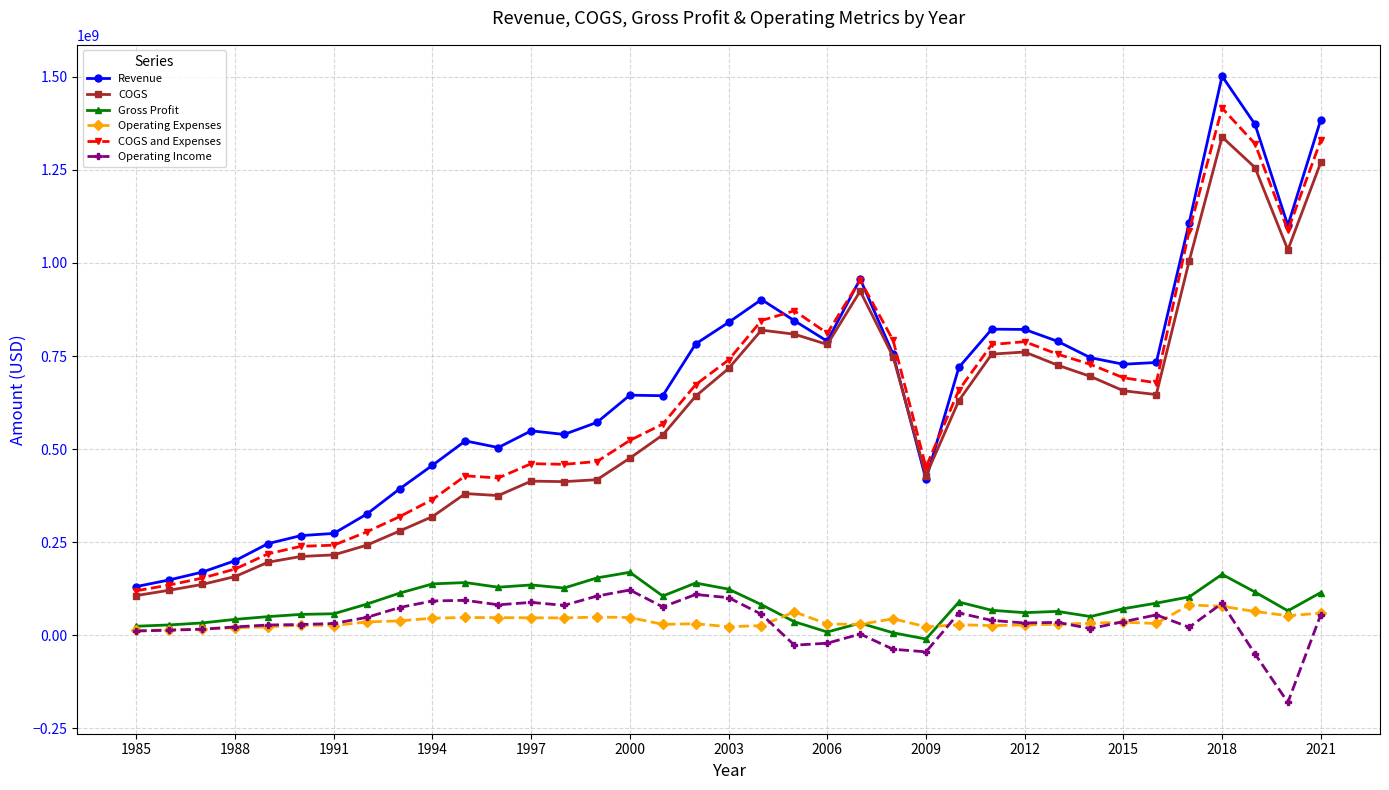

Which series has the widest spread of values?

Revenue